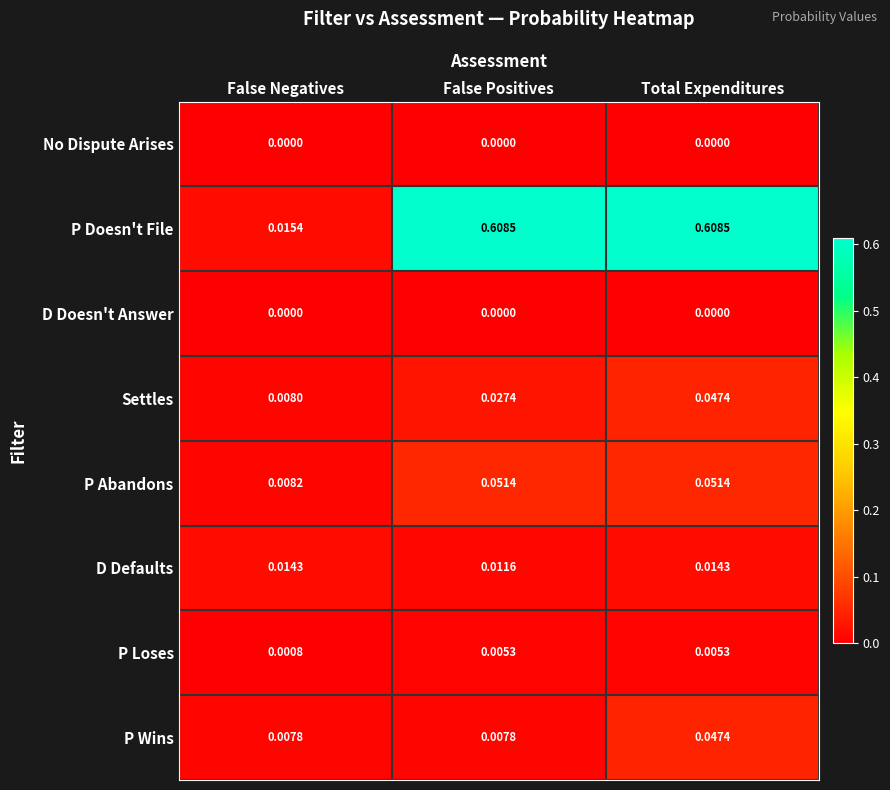

At how many categories does at least one series exceed 0?

3